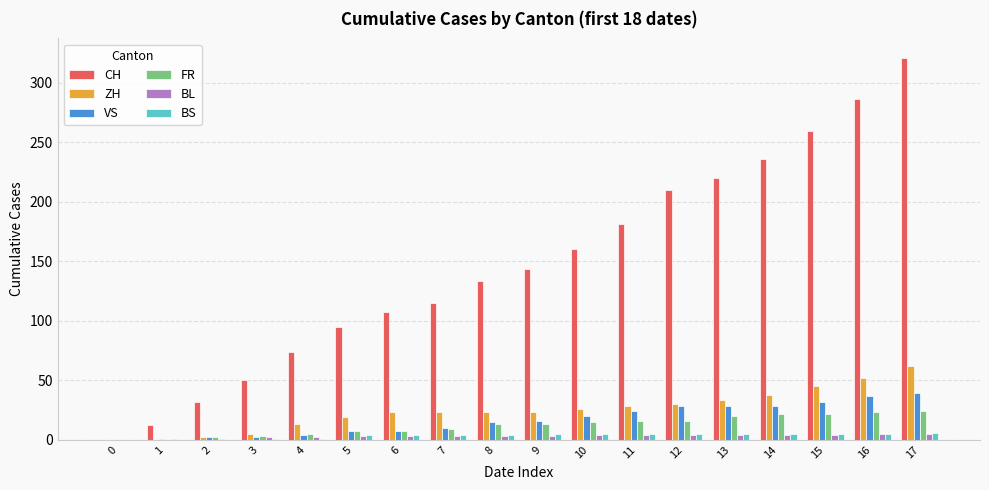

What is the highest value of the FR series?

24